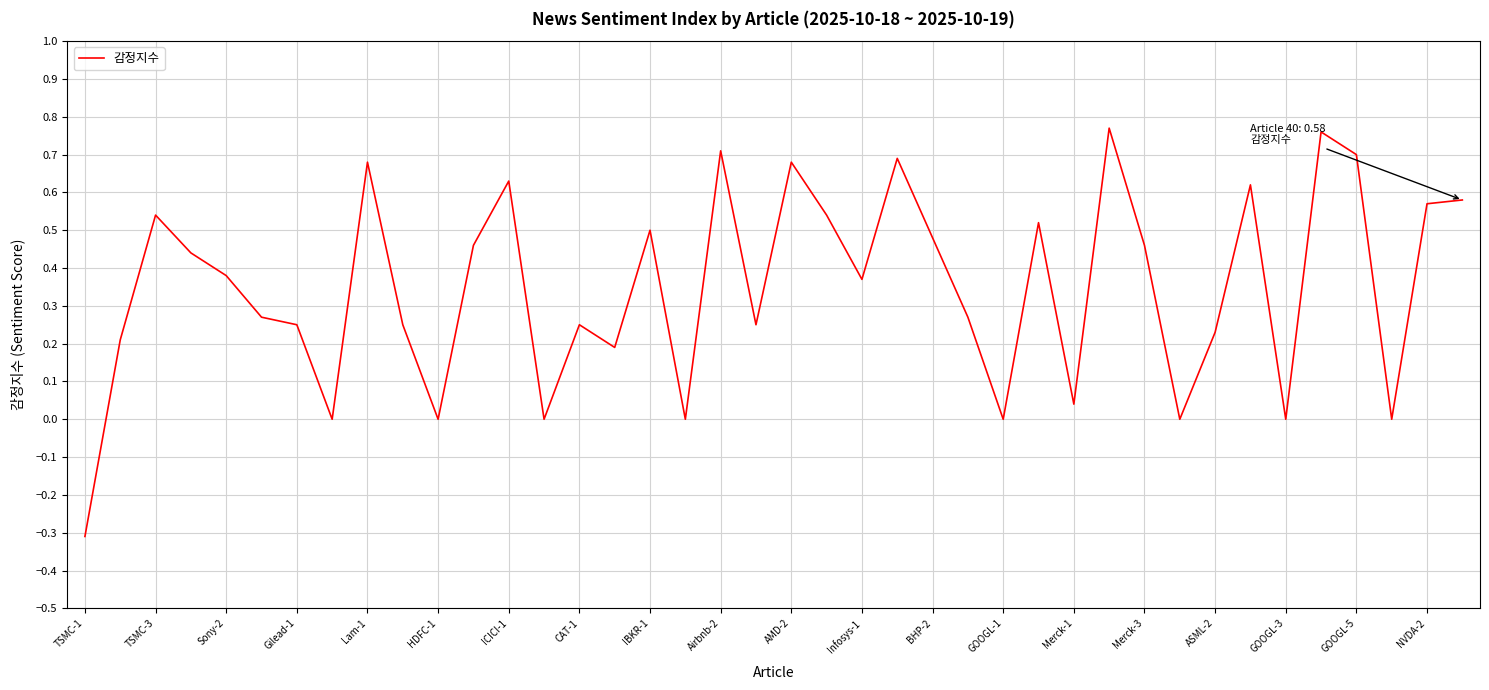

What is the difference between the maximum and minimum values?

1.1